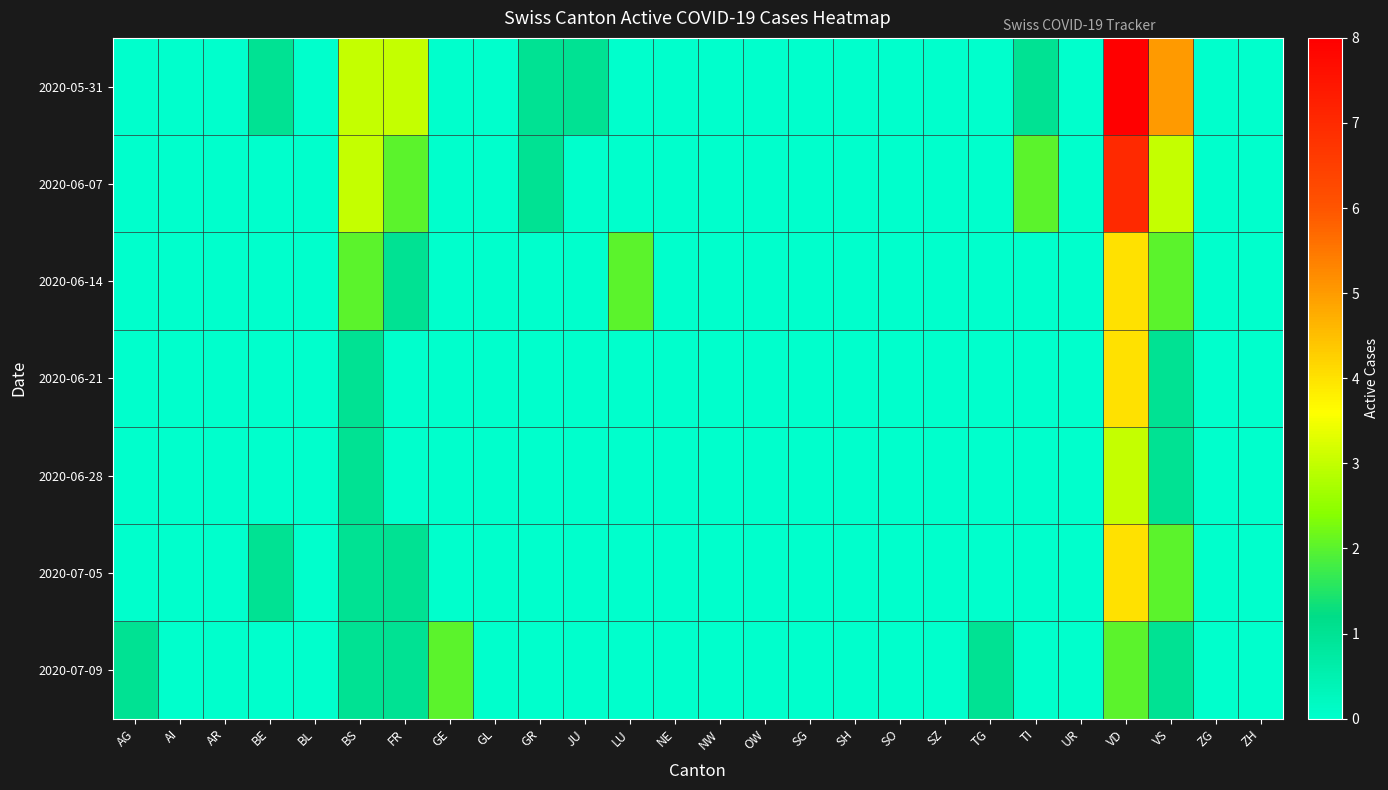

Reading left to right, list all the values displayed in this chart.

2020-05-31: AG=0	AI=0	AR=0	BE=1	BL=0	BS=3	FR=3	GE=0	GL=0	GR=1	JU=1	LU=0	NE=0	NW=0	OW=0	SG=0	SH=0	SO=0	SZ=0	TG=0	TI=1	UR=0	VD=8	VS=5	ZG=0	ZH=0
2020-06-07: AG=0	AI=0	AR=0	BE=0	BL=0	BS=3	FR=2	GE=0	GL=0	GR=1	JU=0	LU=0	NE=0	NW=0	OW=0	SG=0	SH=0	SO=0	SZ=0	TG=0	TI=2	UR=0	VD=7	VS=3	ZG=0	ZH=0
2020-06-14: AG=0	AI=0	AR=0	BE=0	BL=0	BS=2	FR=1	GE=0	GL=0	GR=0	JU=0	LU=2	NE=0	NW=0	OW=0	SG=0	SH=0	SO=0	SZ=0	TG=0	TI=0	UR=0	VD=4	VS=2	ZG=0	ZH=0
2020-06-21: AG=0	AI=0	AR=0	BE=0	BL=0	BS=1	FR=0	GE=0	GL=0	GR=0	JU=0	LU=0	NE=0	NW=0	OW=0	SG=0	SH=0	SO=0	SZ=0	TG=0	TI=0	UR=0	VD=4	VS=1	ZG=0	ZH=0
2020-06-28: AG=0	AI=0	AR=0	BE=0	BL=0	BS=1	FR=0	GE=0	GL=0	GR=0	JU=0	LU=0	NE=0	NW=0	OW=0	SG=0	SH=0	SO=0	SZ=0	TG=0	TI=0	UR=0	VD=3	VS=1	ZG=0	ZH=0
2020-07-05: AG=0	AI=0	AR=0	BE=1	BL=0	BS=1	FR=1	GE=0	GL=0	GR=0	JU=0	LU=0	NE=0	NW=0	OW=0	SG=0	SH=0	SO=0	SZ=0	TG=0	TI=0	UR=0	VD=4	VS=2	ZG=0	ZH=0
2020-07-09: AG=1	AI=0	AR=0	BE=0	BL=0	BS=1	FR=1	GE=2	GL=0	GR=0	JU=0	LU=0	NE=0	NW=0	OW=0	SG=0	SH=0	SO=0	SZ=0	TG=1	TI=0	UR=0	VD=2	VS=1	ZG=0	ZH=0